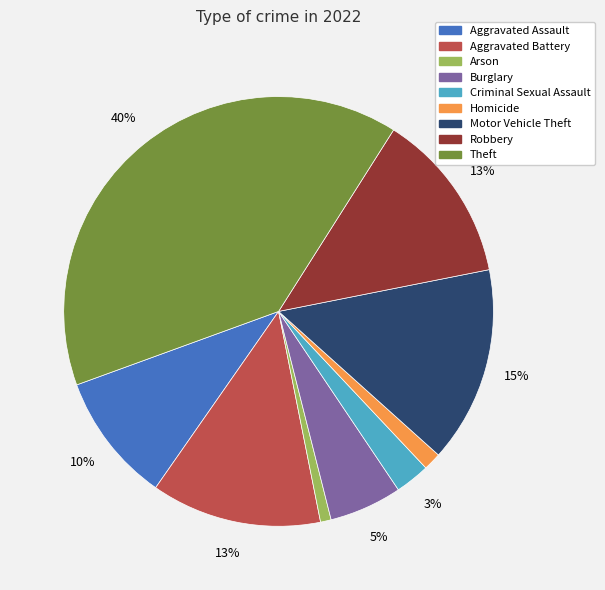

What percentage is the Burglary slice, to the nearest percent?

5%